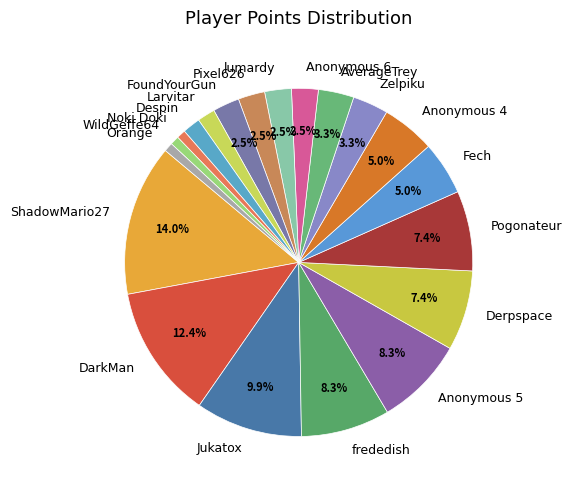

The Larvitar slice represents 2% of the pie. True or false?

True